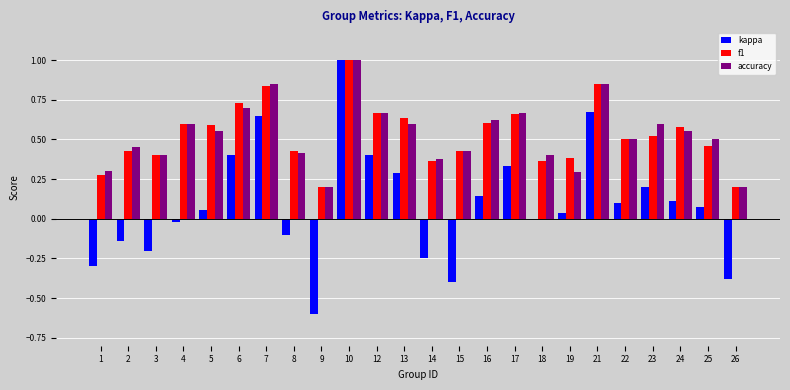

What are all the series names shown in the legend?

kappa, f1, accuracy